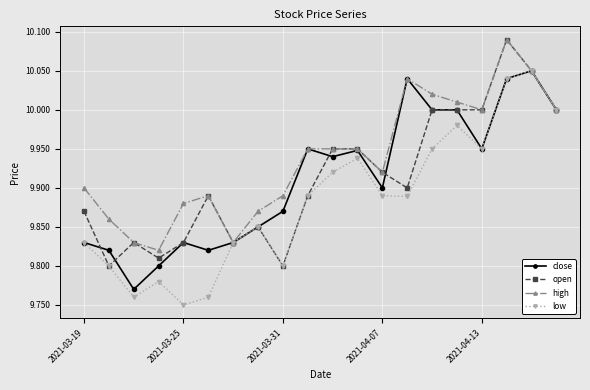

In low, how many points are higher than both neighbors (excluding endpoints)?

5